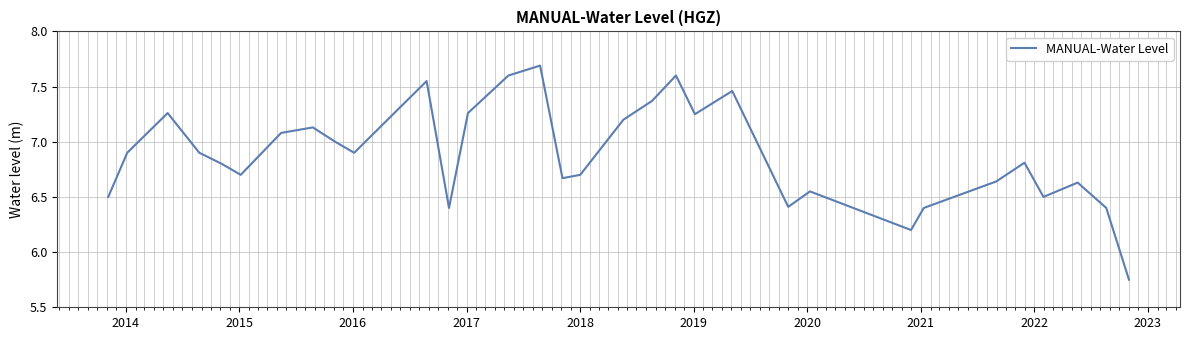

True or false: the data has more than 2 interior local peaks.

True